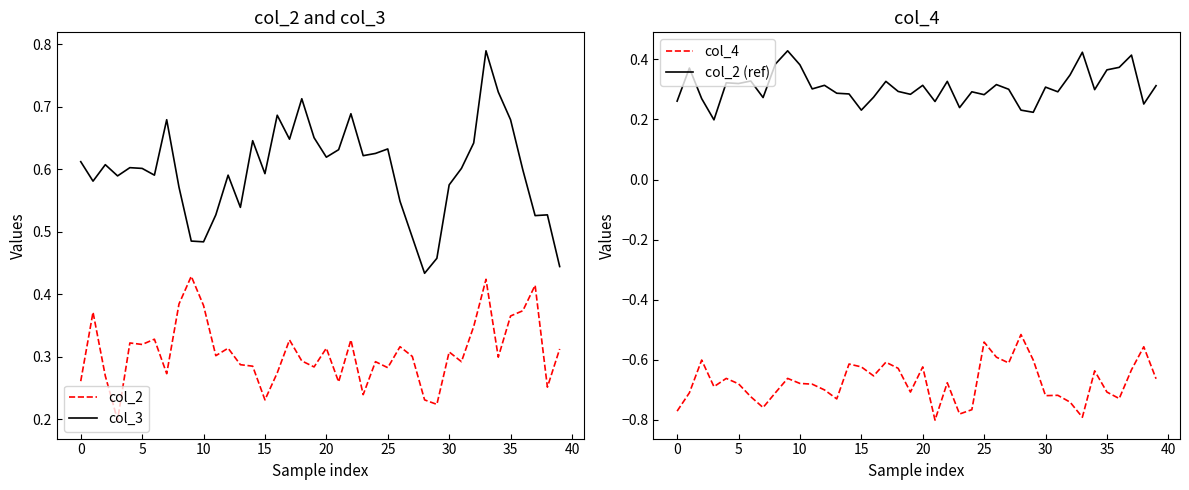

Reading left to right, extract all data points from this chart.

col_2: 0.3	0.4	0.3	0.2	0.3	0.3	0.3	0.3	0.4	0.4	0.4	0.3	0.3	0.3	0.3	0.2	0.3	0.3	0.3	0.3	0.3	0.3	0.3	0.2	0.3	0.3	0.3	0.3	0.2	0.2	0.3	0.3	0.3	0.4	0.3	0.4	0.4	0.4	0.3	0.3
col_3: 0.6	0.6	0.6	0.6	0.6	0.6	0.6	0.7	0.6	0.5	0.5	0.5	0.6	0.5	0.6	0.6	0.7	0.6	0.7	0.7	0.6	0.6	0.7	0.6	0.6	0.6	0.5	0.5	0.4	0.5	0.6	0.6	0.6	0.8	0.7	0.7	0.6	0.5	0.5	0.4
col_4: -0.8	-0.7	-0.6	-0.7	-0.7	-0.7	-0.7	-0.8	-0.7	-0.7	-0.7	-0.7	-0.7	-0.7	-0.6	-0.6	-0.7	-0.6	-0.6	-0.7	-0.6	-0.8	-0.7	-0.8	-0.8	-0.5	-0.6	-0.6	-0.5	-0.6	-0.7	-0.7	-0.7	-0.8	-0.6	-0.7	-0.7	-0.6	-0.6	-0.7
col_2 (ref): 0.3	0.4	0.3	0.2	0.3	0.3	0.3	0.3	0.4	0.4	0.4	0.3	0.3	0.3	0.3	0.2	0.3	0.3	0.3	0.3	0.3	0.3	0.3	0.2	0.3	0.3	0.3	0.3	0.2	0.2	0.3	0.3	0.3	0.4	0.3	0.4	0.4	0.4	0.3	0.3